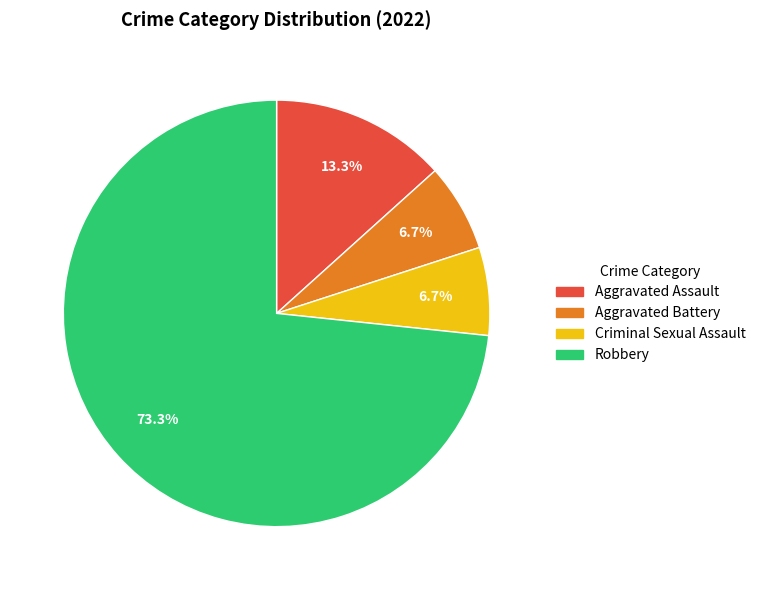

True or false: Aggravated Assault accounts for 13% of the total.

True